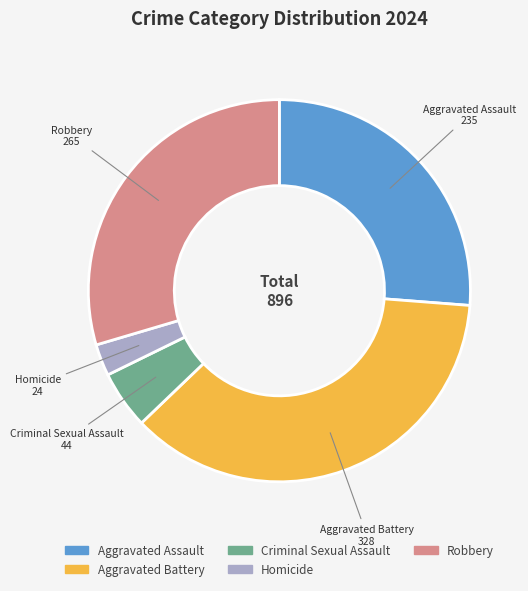

True or false: Aggravated Battery accounts for 37% of the total.

True